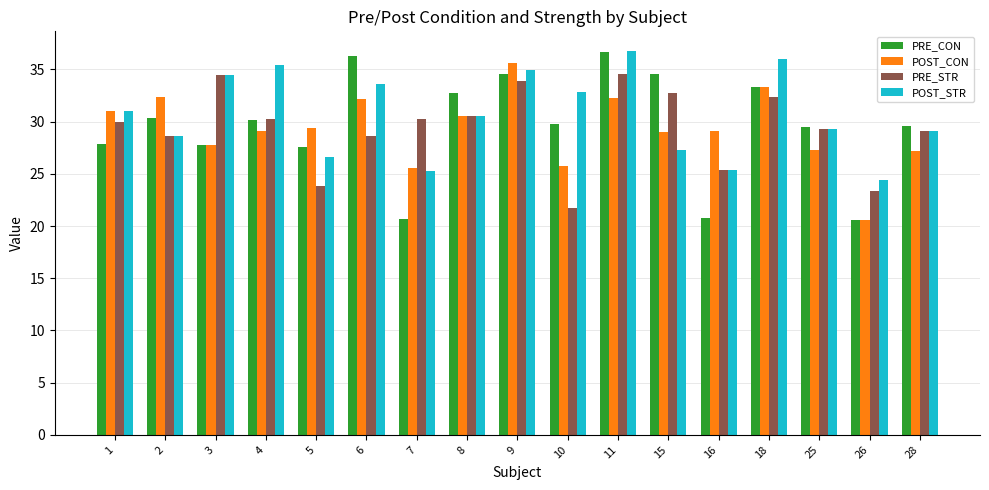

What is the approximate value of PRE_CON at 5?

27.5